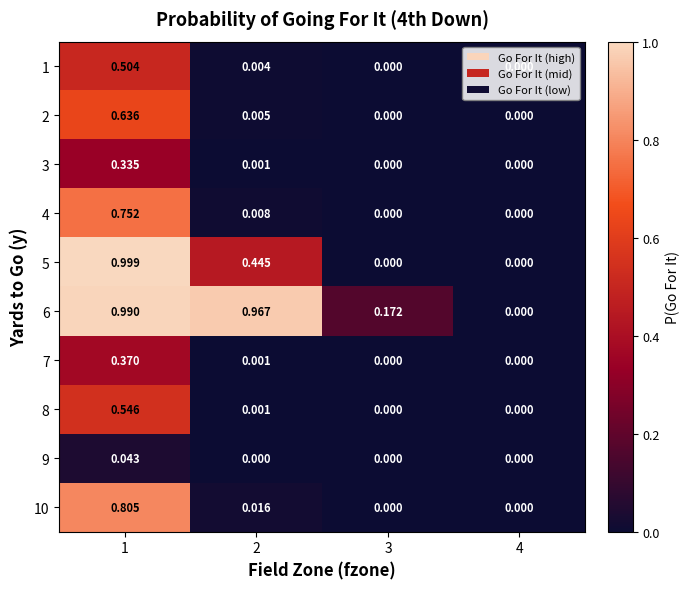

Which has a higher value, 4 or 2?

2